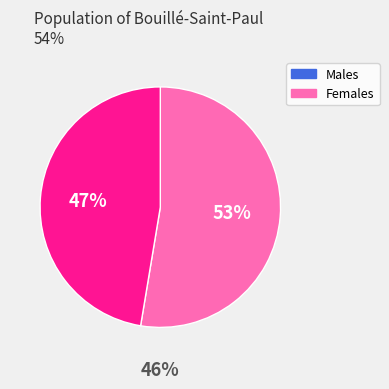

What is the total percentage of Mujer and Hombre?

100.0%